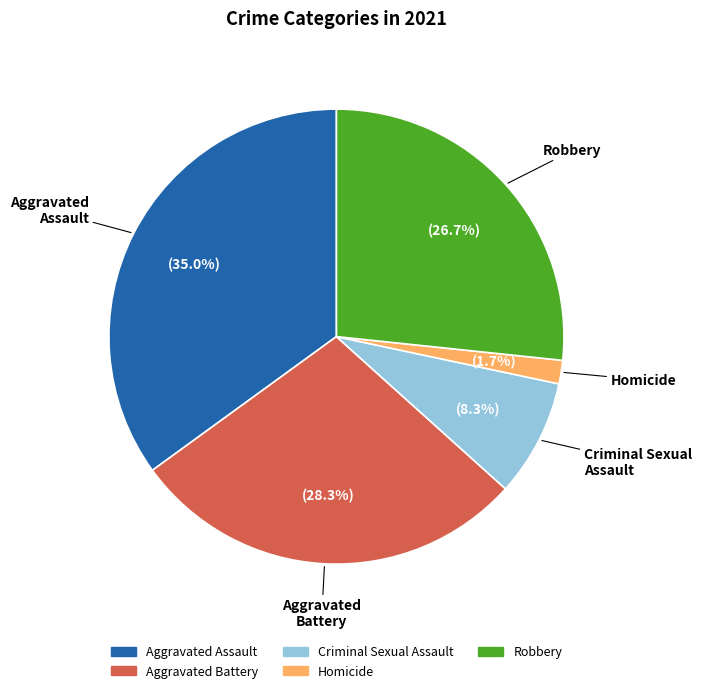

The Aggravated Assault slice represents 48% of the pie. True or false?

False